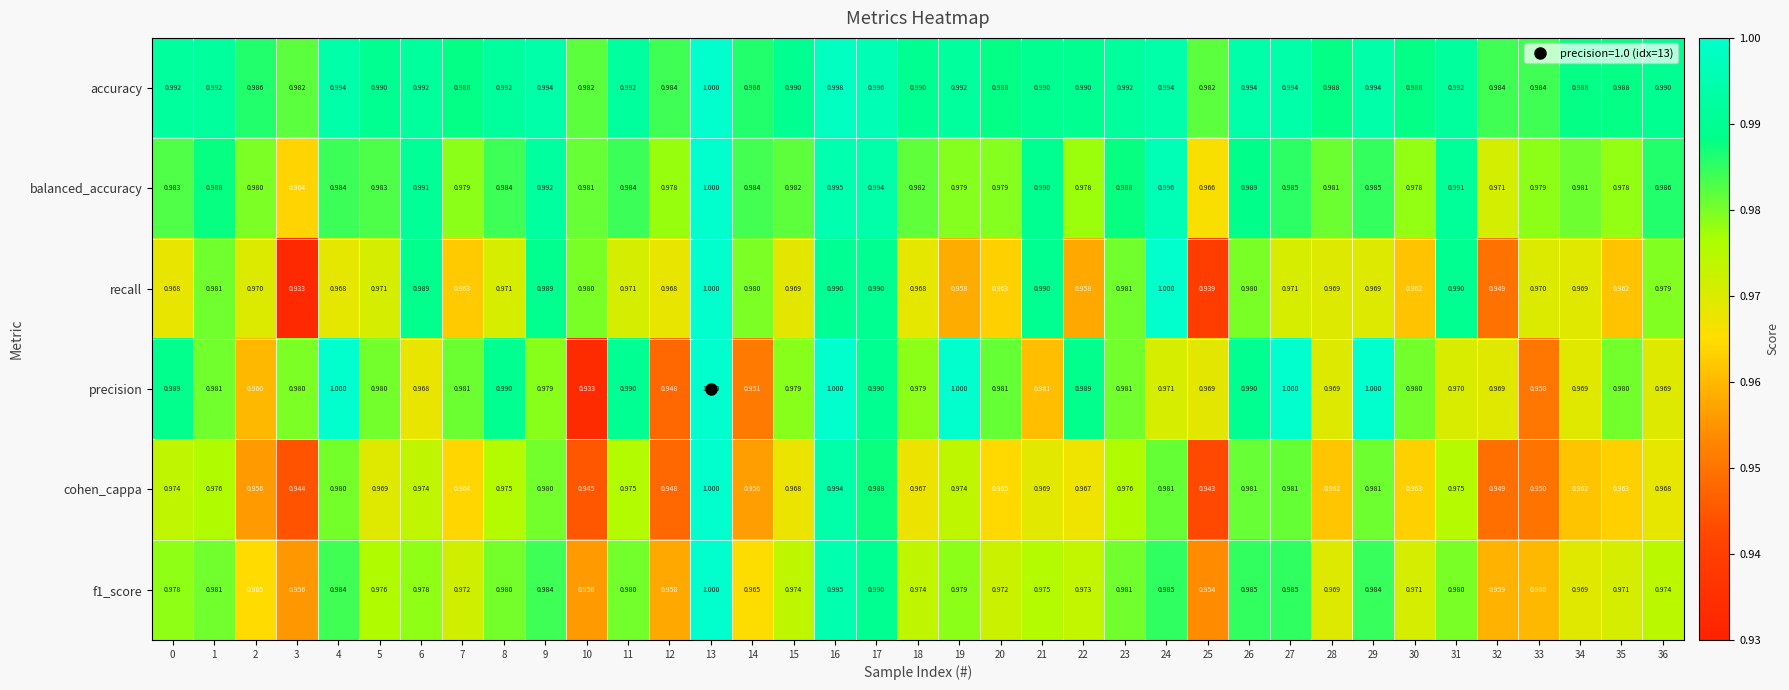

Is the value of cohen_cappa at 13 greater than the value of precision at 26?

Yes